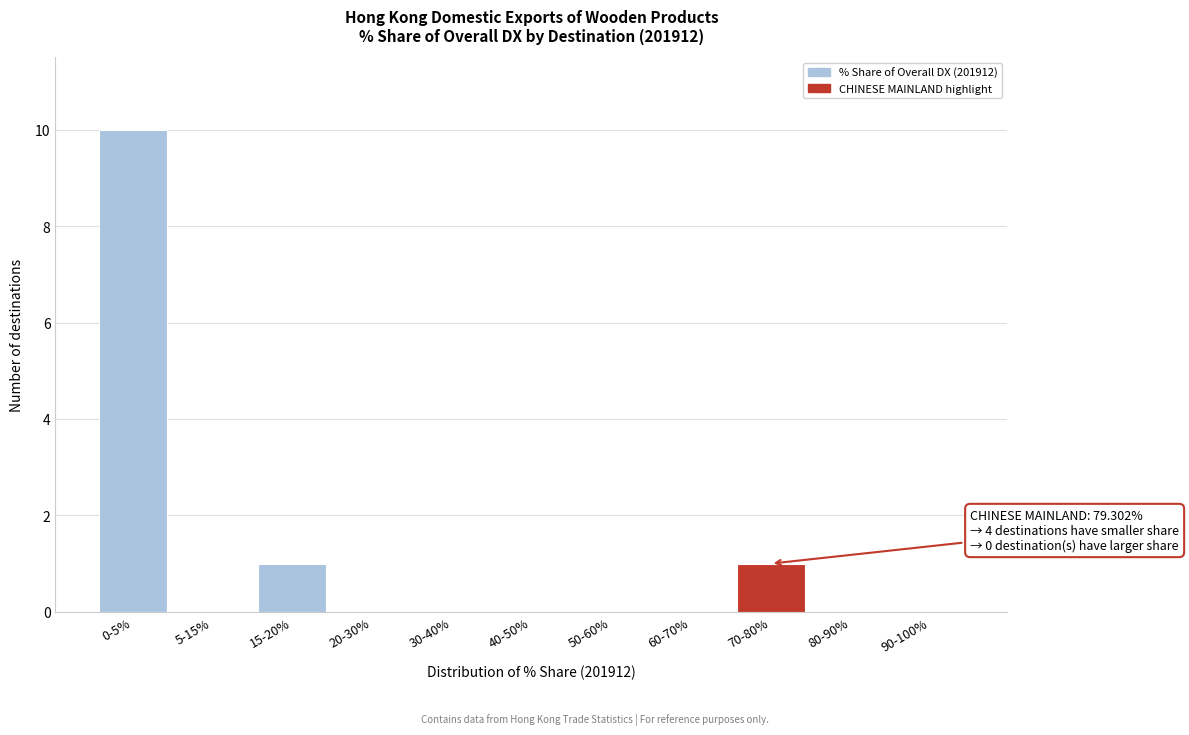

Reading right to left, list all the values displayed in this chart.

90-100%=0	80-90%=0	70-80%=1	60-70%=0	50-60%=0	40-50%=0	30-40%=0	20-30%=0	15-20%=1	5-15%=0	0-5%=10